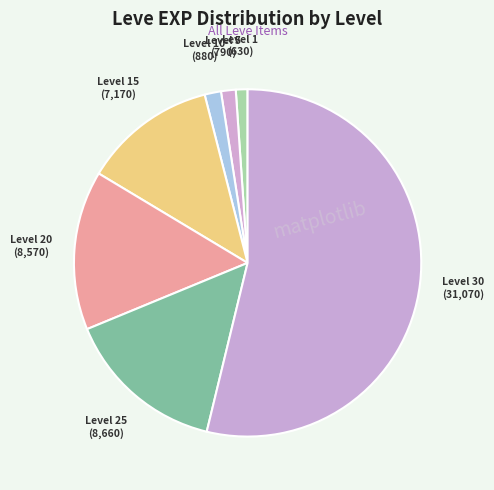

Which slice is the smallest?

Level 1